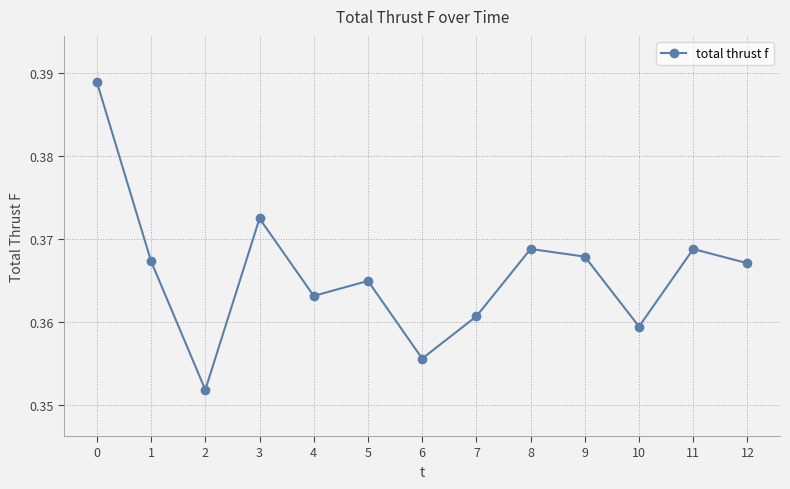

What is the sum of the values at 3 and 2?

0.7